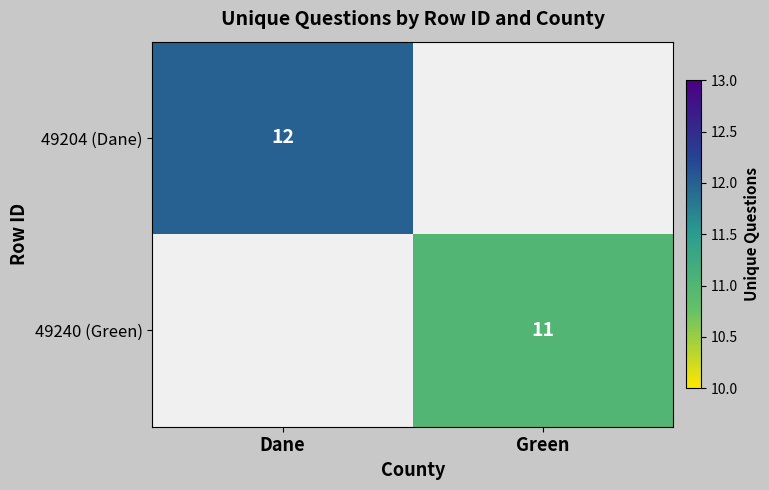

Is the value of 49240 (Green) at Green greater than the value of 49204 (Dane) at Dane?

No